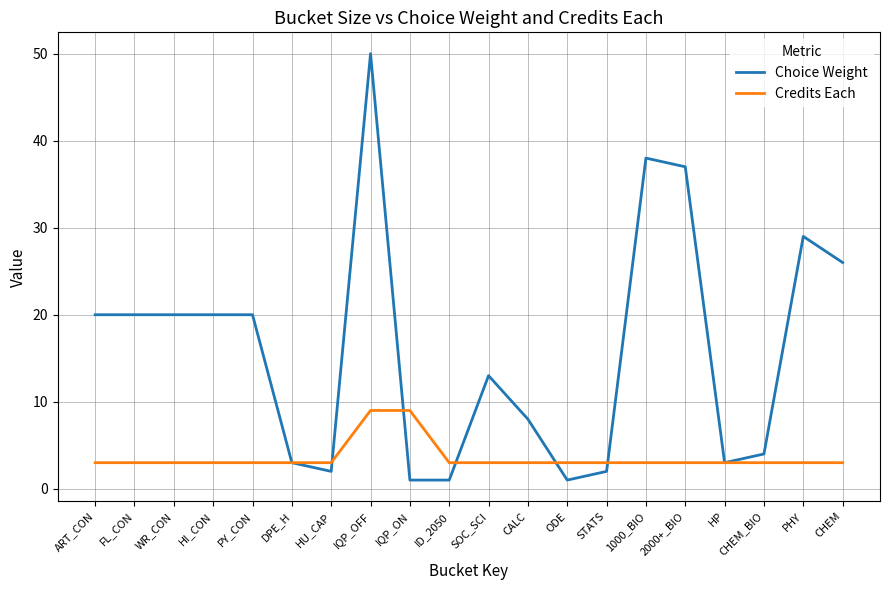

What is the minimum value for Choice Weight?

1